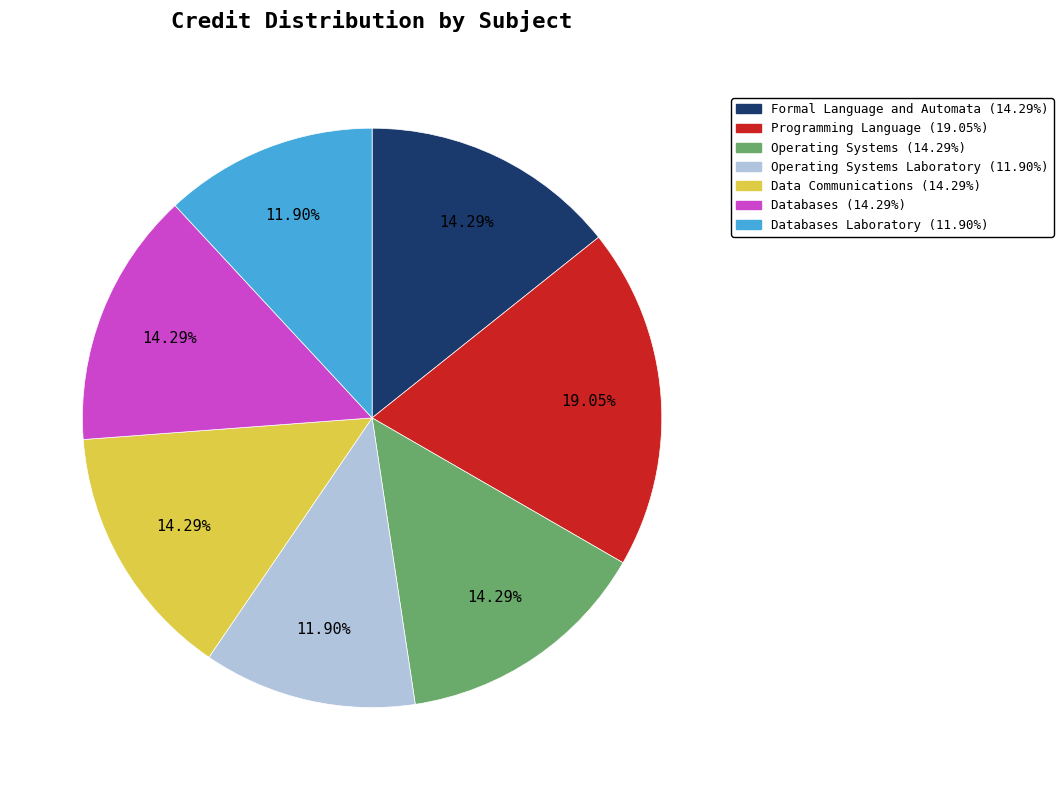

Is there a majority slice in this chart?

No